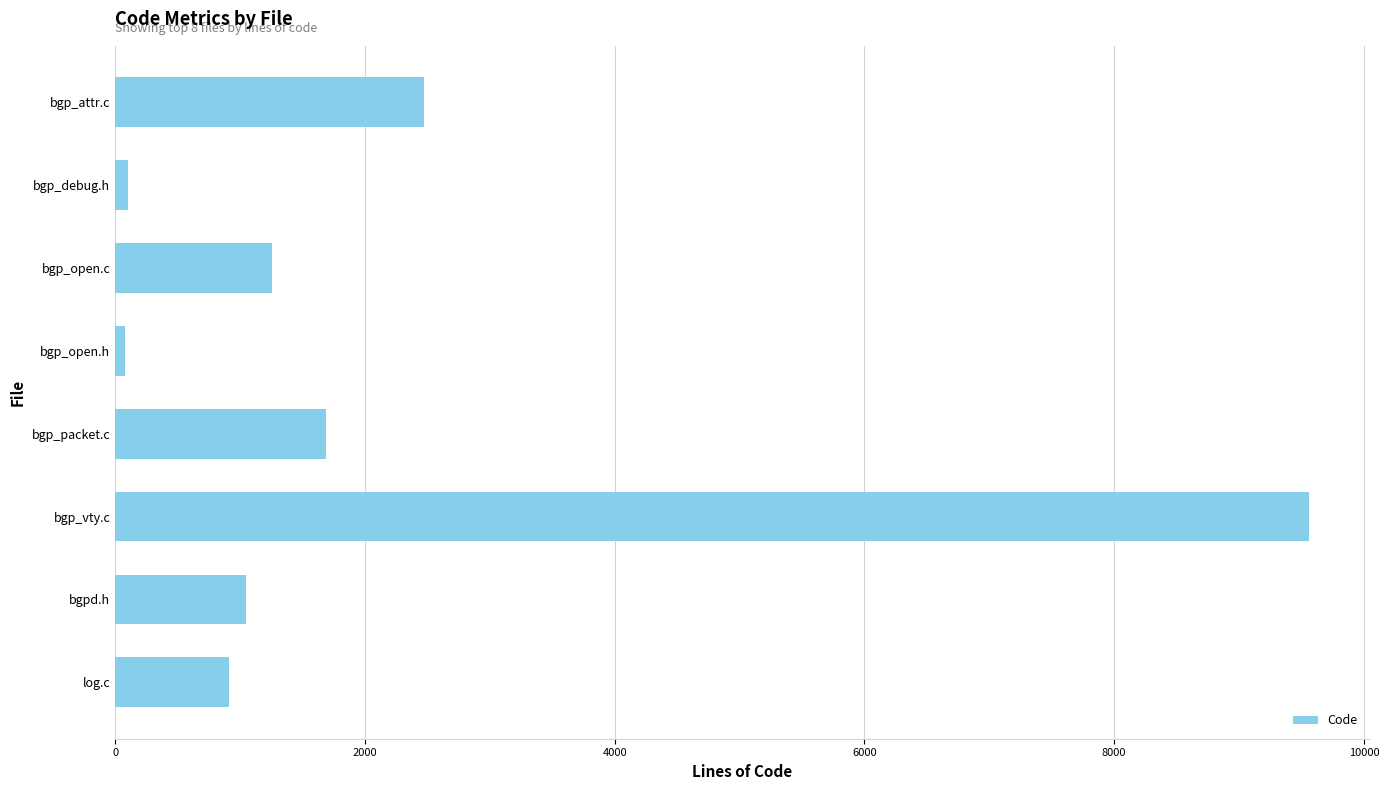

What is the smallest value displayed?

75